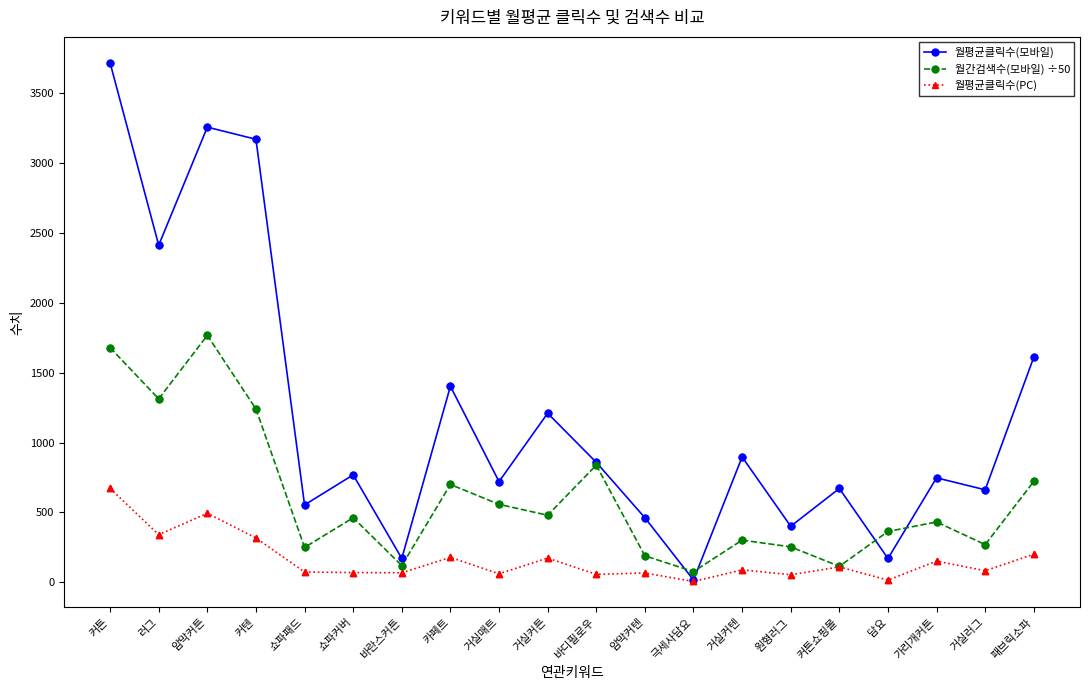

Between 커텐 and 가리개커튼, which series saw the biggest shift?

월평균클릭수(모바일)